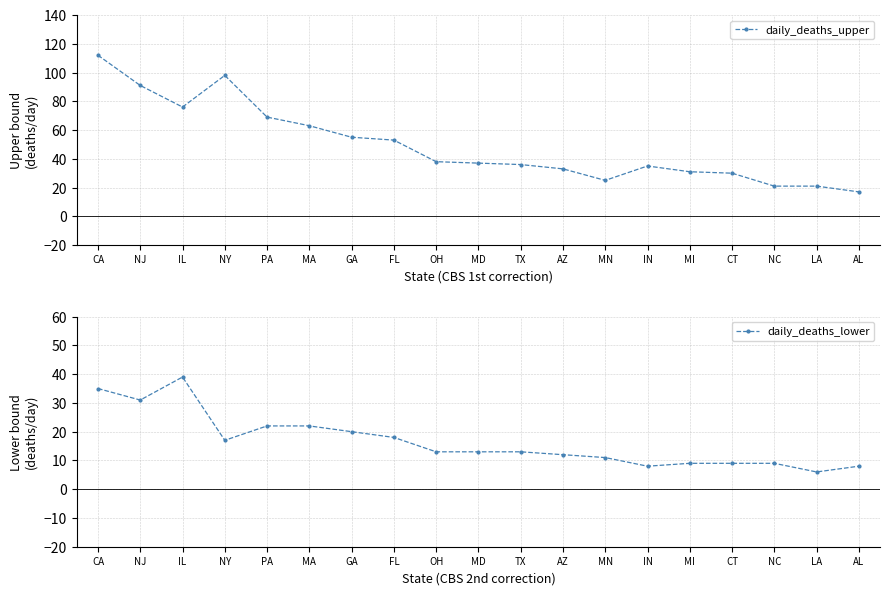

Rank the series by their maximum value, from highest to lowest.

daily_deaths_upper, daily_deaths_lower